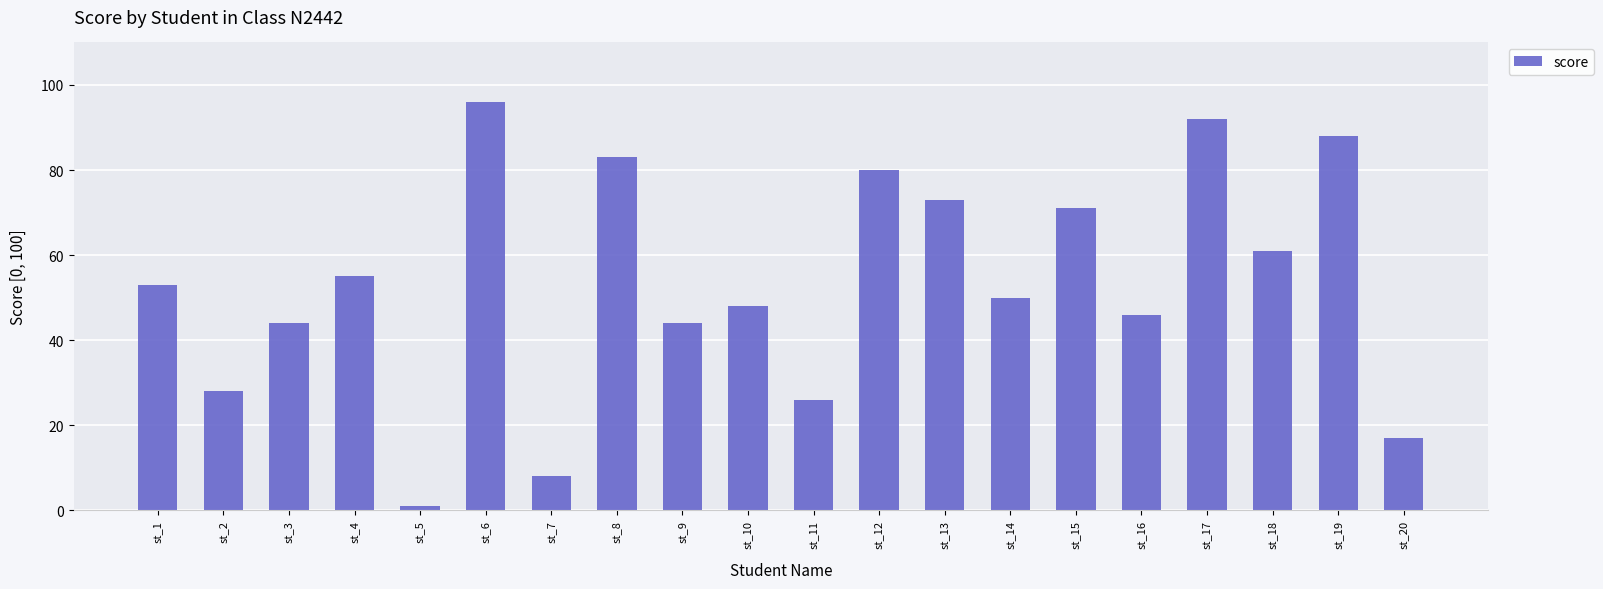

What is the difference between the maximum and minimum values?

95